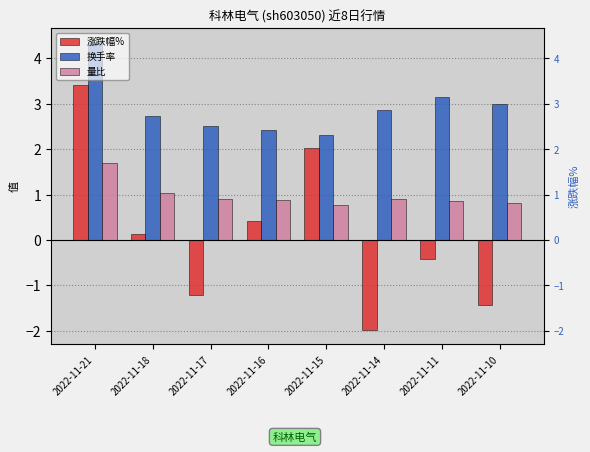

Is it true that 量比 equals 0.2 at 2022-11-18?

False